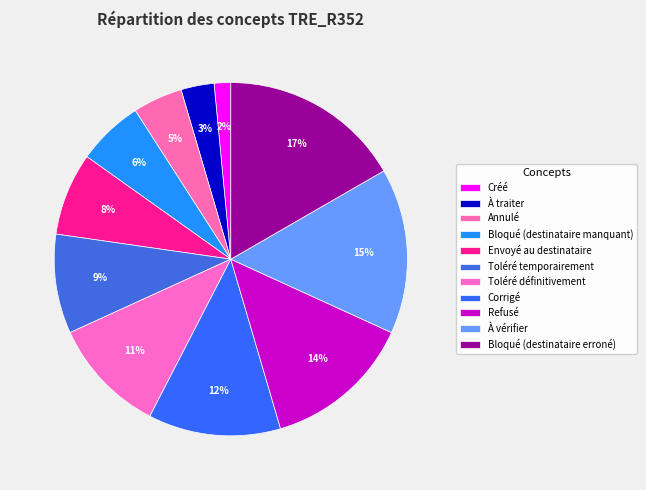

Which slice is the smallest?

Créé